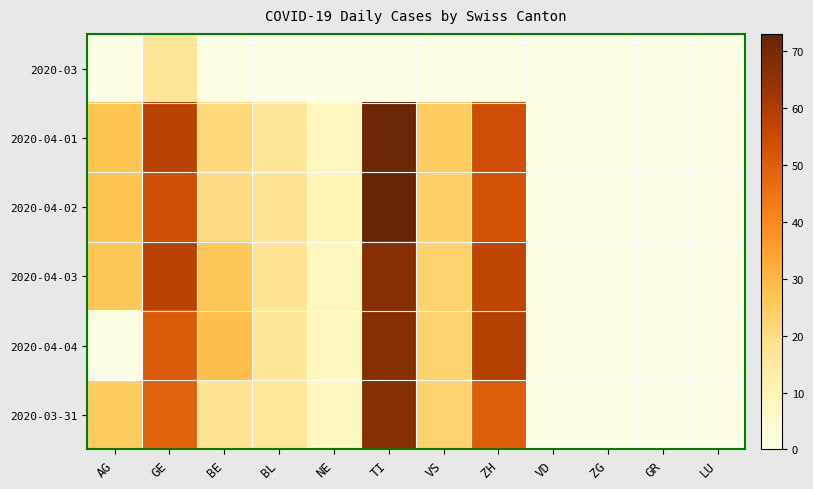

Rank the series by their maximum value, from lowest to highest.

2020-03, 2020-04-03, 2020-04-04, 2020-03-31, 2020-04-01, 2020-04-02